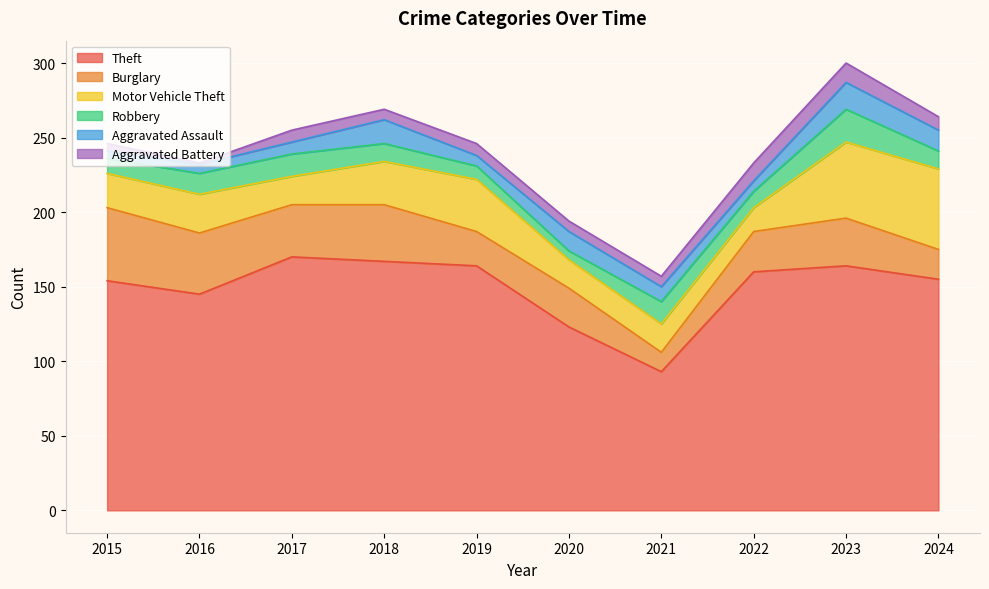

Read the Robbery value at 2024.

12